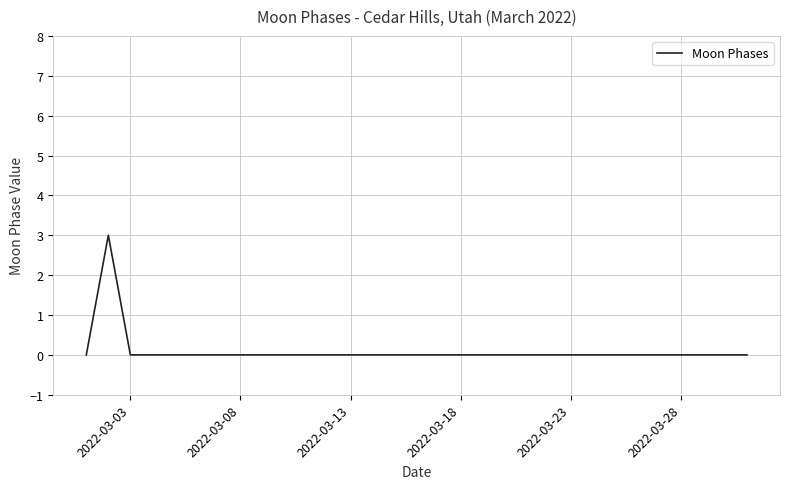

How many values are between 0 and 1?

30